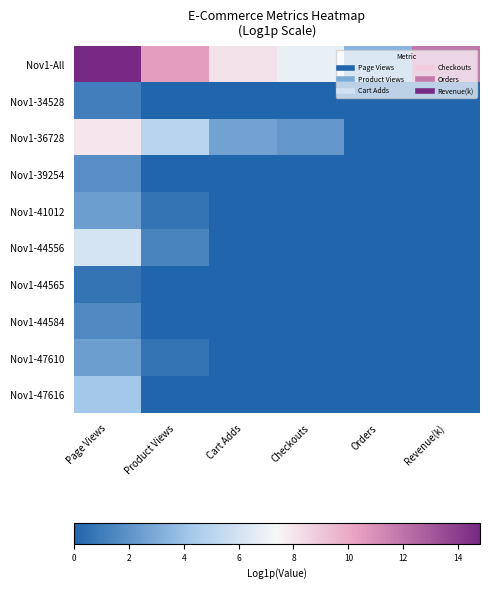

List the series in order of their peak value, highest first.

Nov1-All, Nov1-36728, Nov1-44556, Nov1-47616, Nov1-41012, Nov1-47610, Nov1-39254, Nov1-44584, Nov1-34528, Nov1-44565